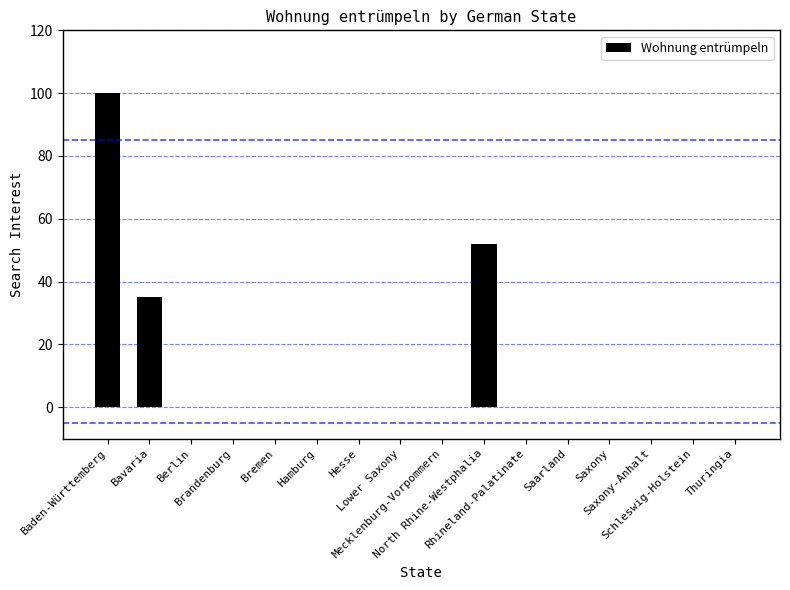

Count the number of categories in the chart.

16